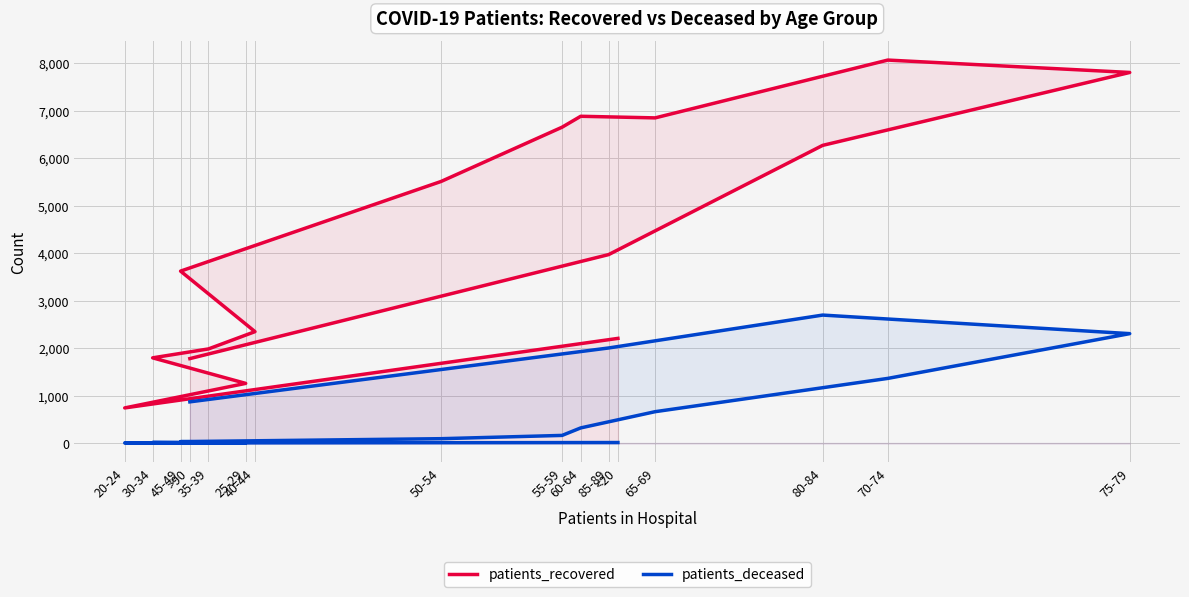

List the series in order of their overall mean, highest first.

patients_recovered, patients_deceased